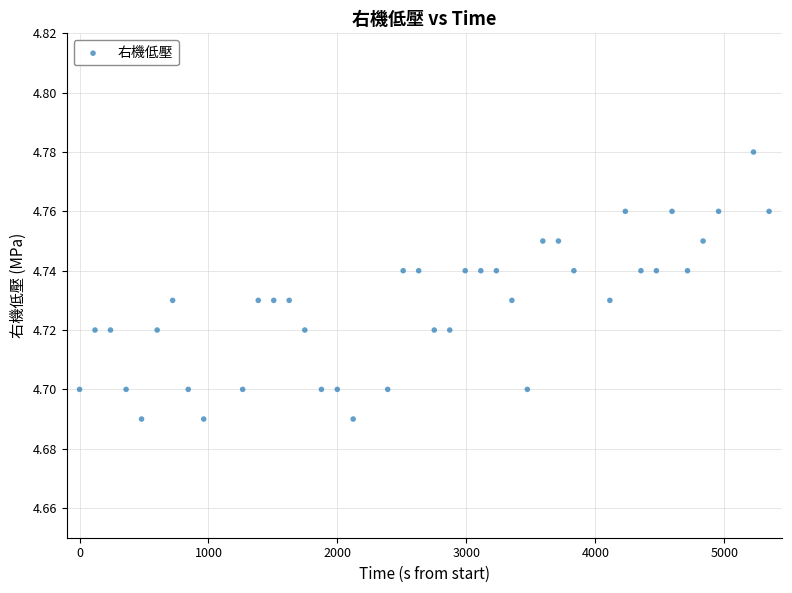

What is the range of X values (max minus min)?

5348.0